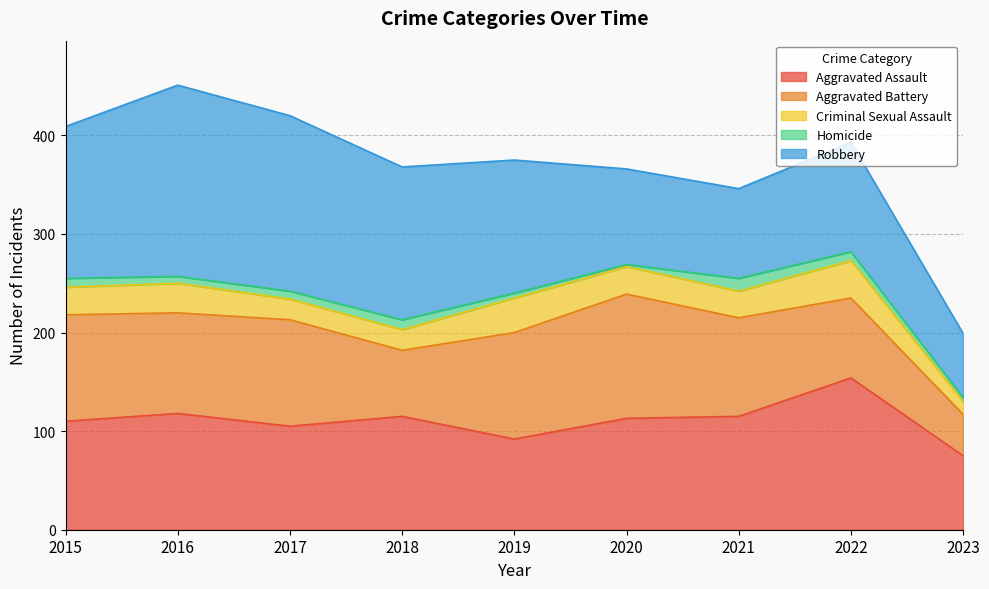

Is it true that Robbery equals 248 at 2015?

False